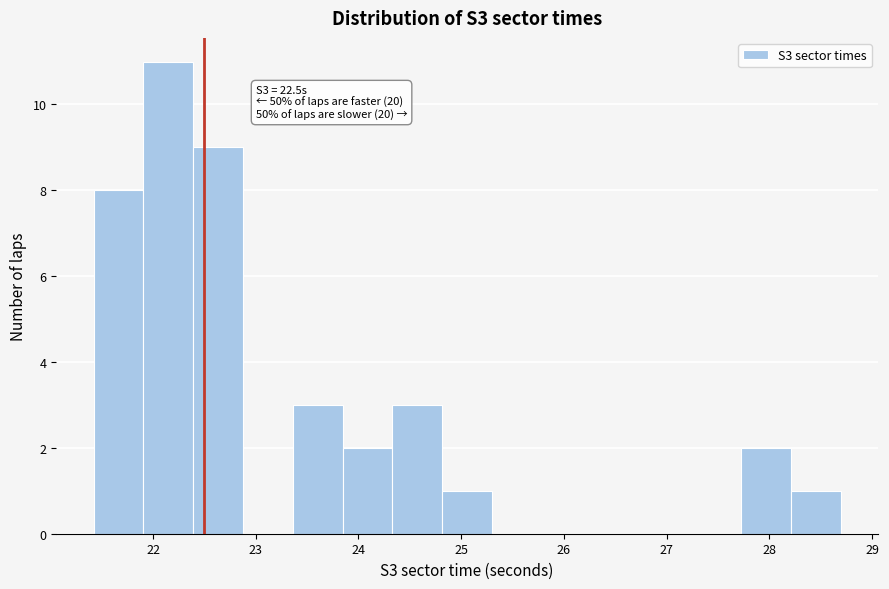

Over which range of the x-axis is the bar tallest?

21.9 to 22.4